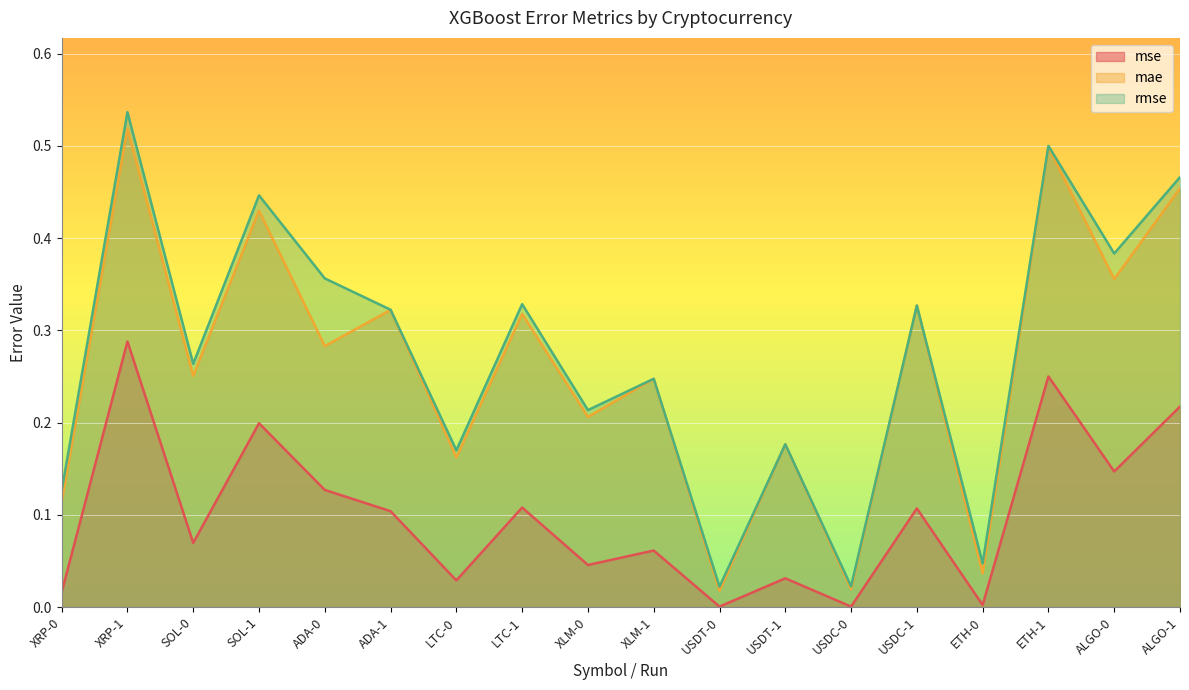

The mae series shows 0.1 at XRP-0. True or false?

True